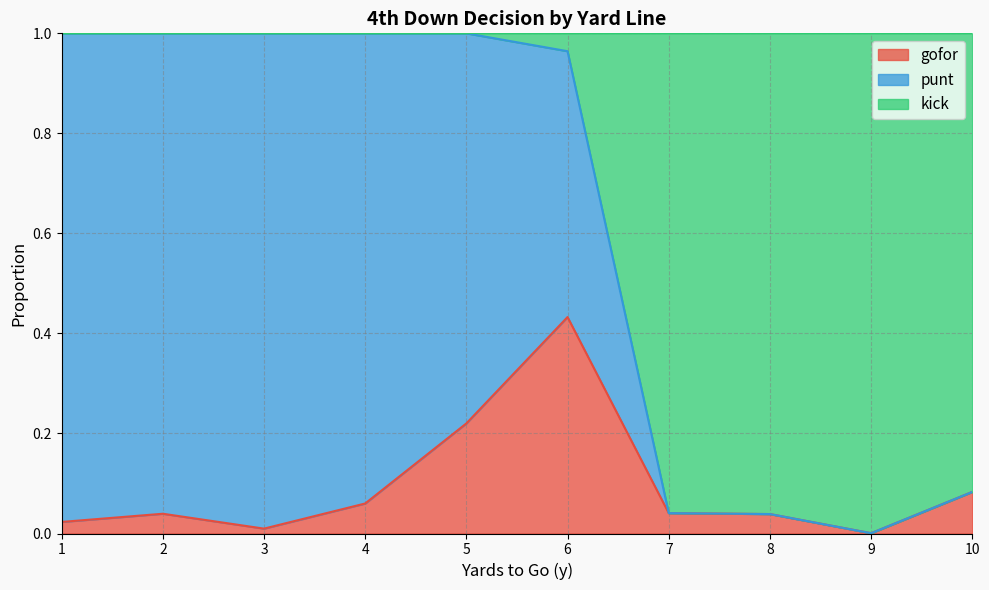

Rank the series by their maximum value, from highest to lowest.

punt, kick, gofor